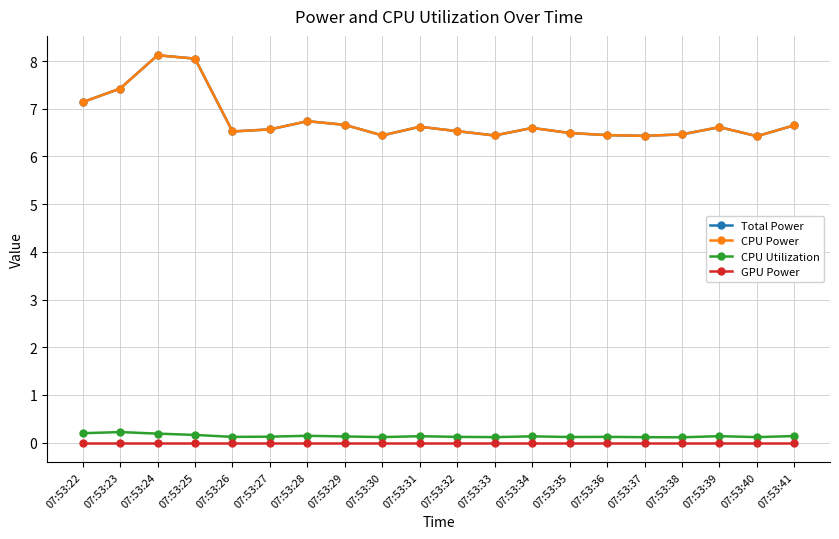

Between 07:53:22 and 07:53:34, which series saw the biggest shift?

Total Power